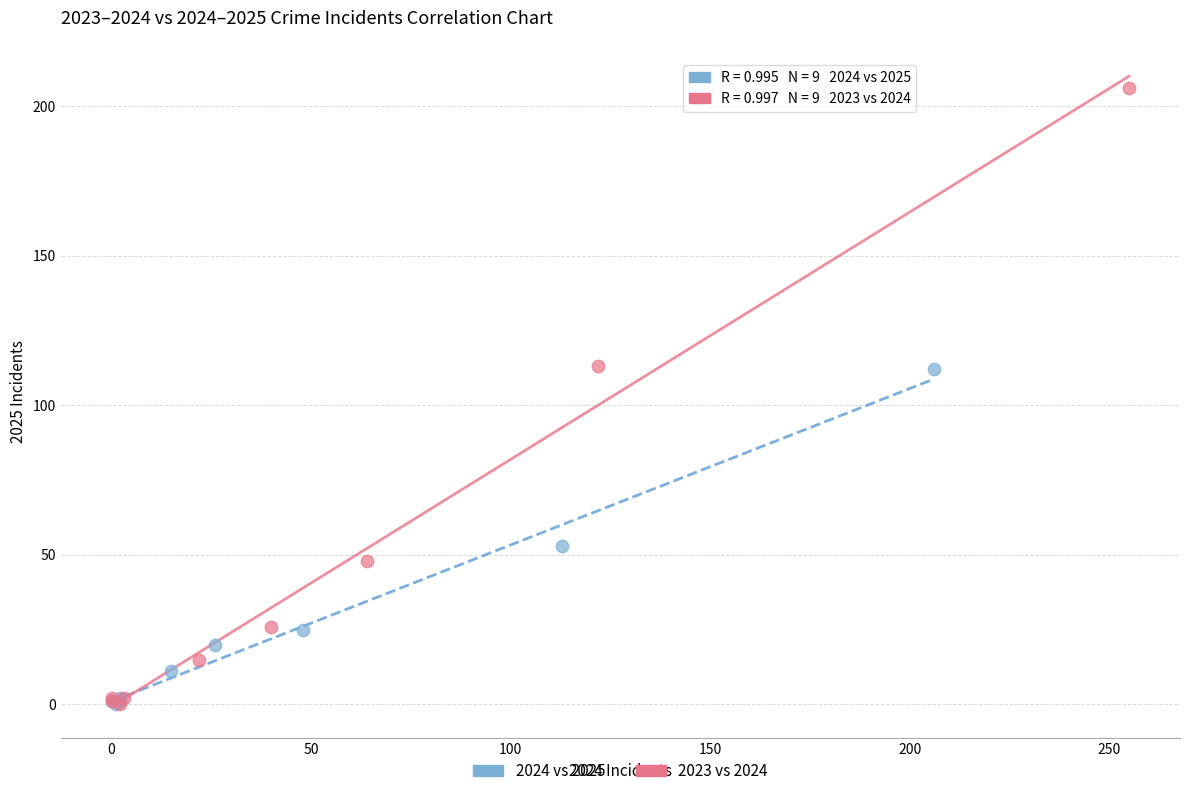

Which series has the widest spread of Y values?

2023 vs 2024